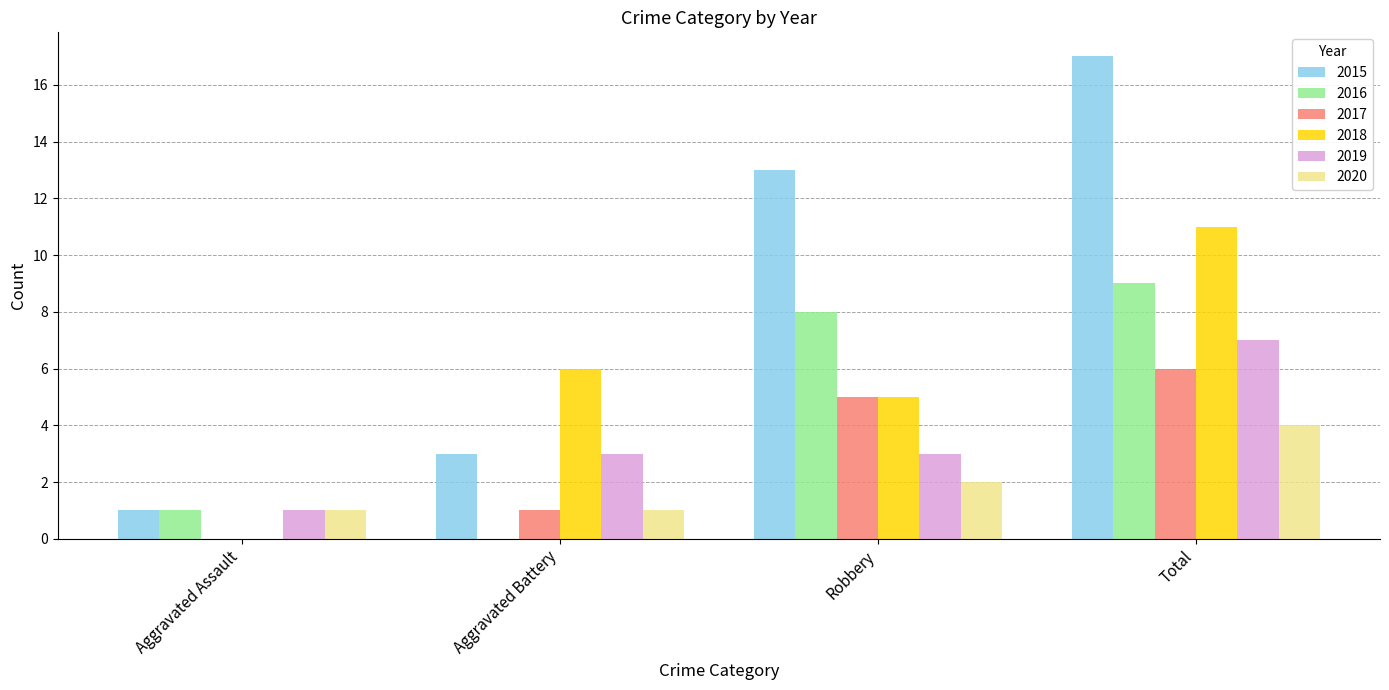

At which label is 2018 closest to 5?

Robbery